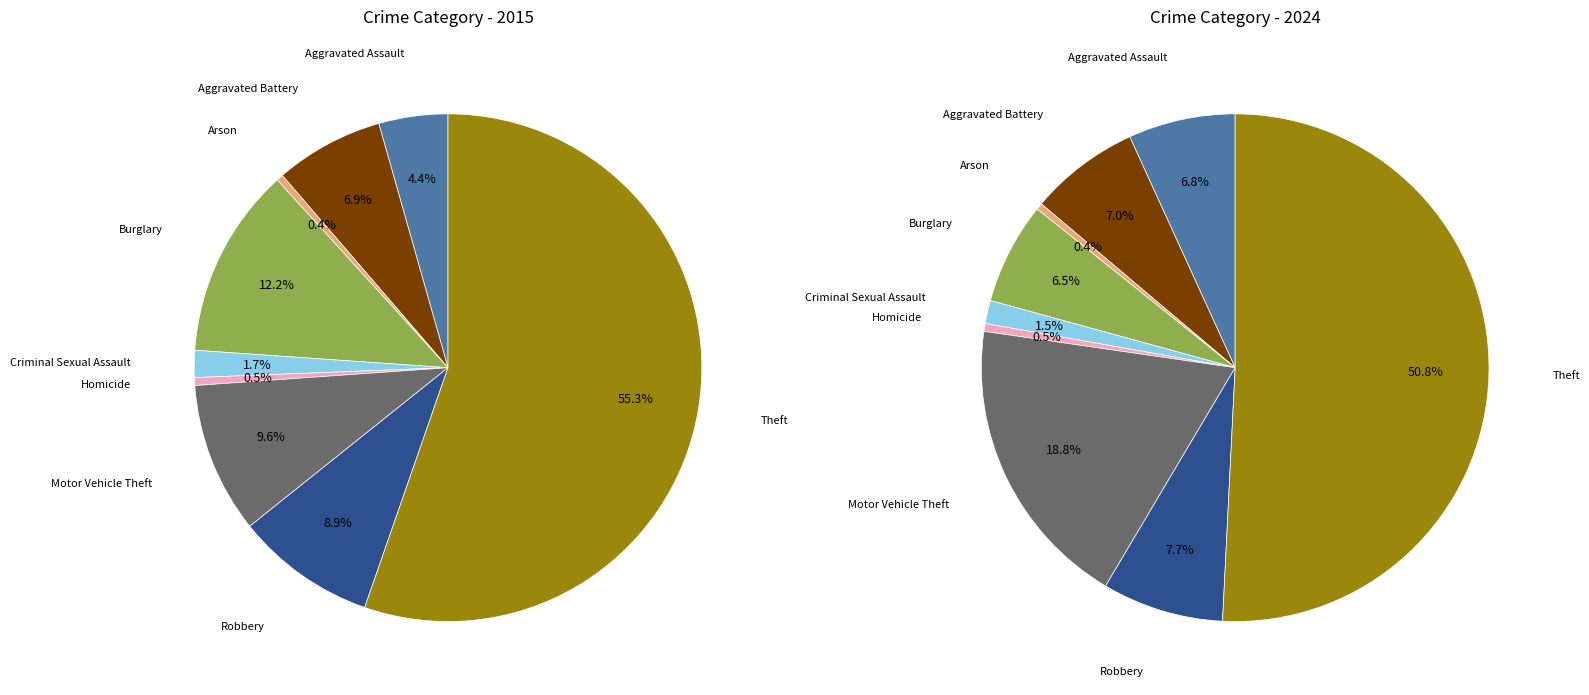

Rank the categories by value from lowest to highest.

Arson, Homicide, Criminal Sexual Assault, Aggravated Assault, Aggravated Battery, Robbery, Motor Vehicle Theft, Burglary, Theft